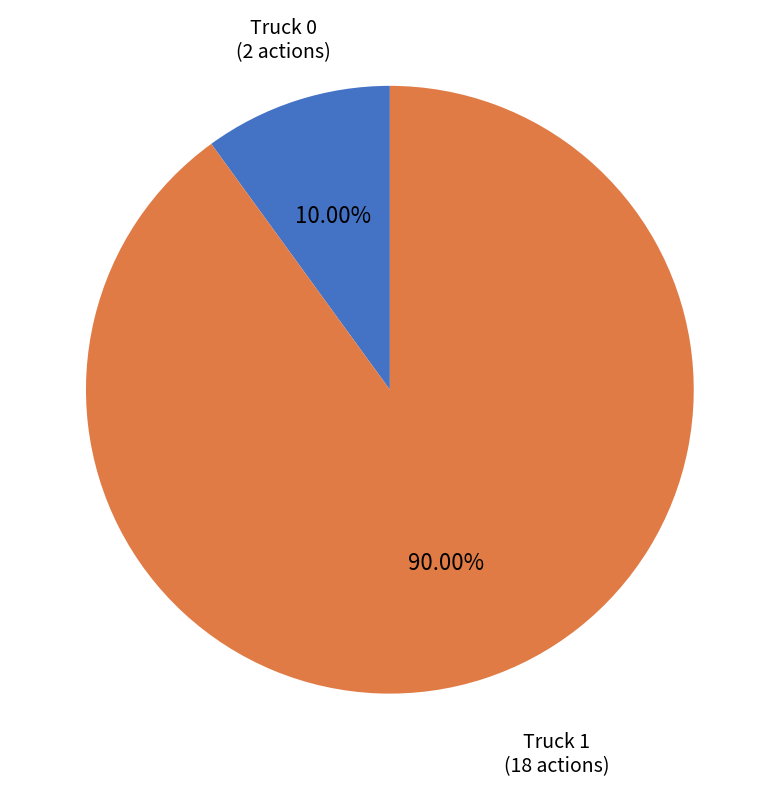

To the nearest percent, what is the average slice percentage?

50%